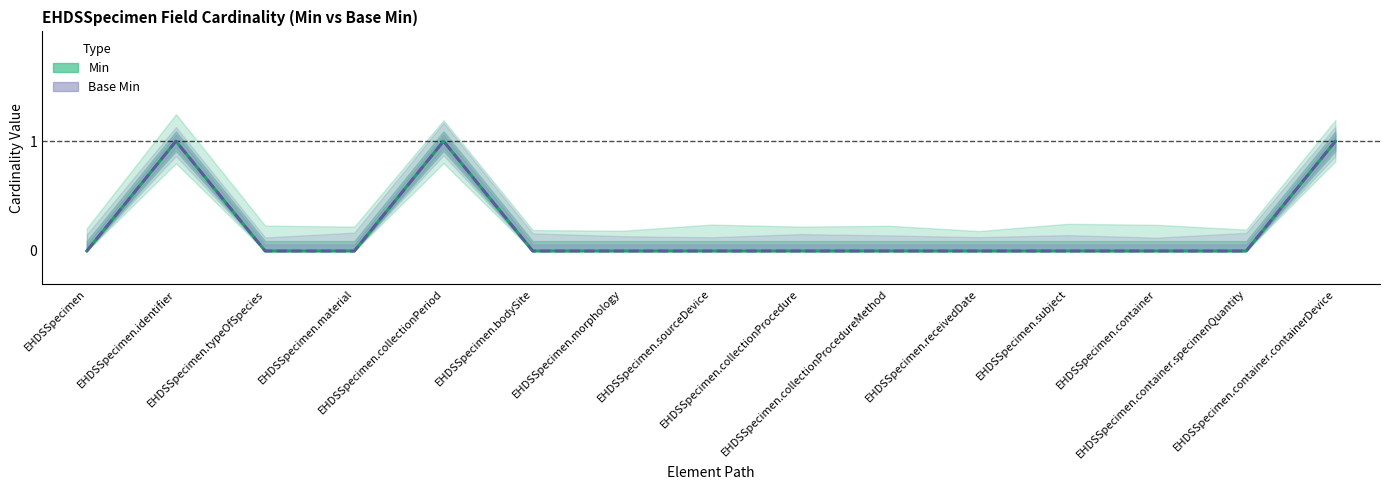

Rank the categories by Base Min value from highest to lowest.

EHDSSpecimen.identifier, EHDSSpecimen.collectionPeriod, EHDSSpecimen.container.containerDevice, EHDSSpecimen, EHDSSpecimen.typeOfSpecies, EHDSSpecimen.material, EHDSSpecimen.bodySite, EHDSSpecimen.morphology, EHDSSpecimen.sourceDevice, EHDSSpecimen.collectionProcedure, EHDSSpecimen.collectionProcedureMethod, EHDSSpecimen.receivedDate, EHDSSpecimen.subject, EHDSSpecimen.container, EHDSSpecimen.container.specimenQuantity